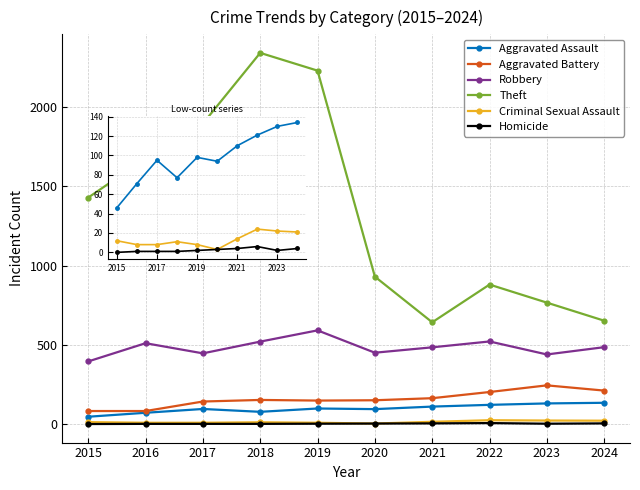

What is the value of the Theft point at the 1st from the left?

1429